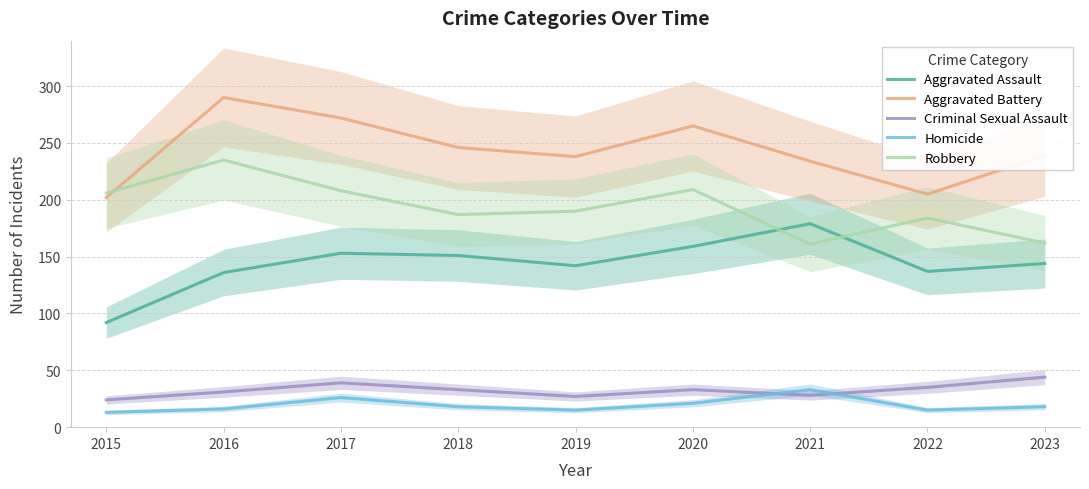

Which category has the highest value in the Homicide series?

2021